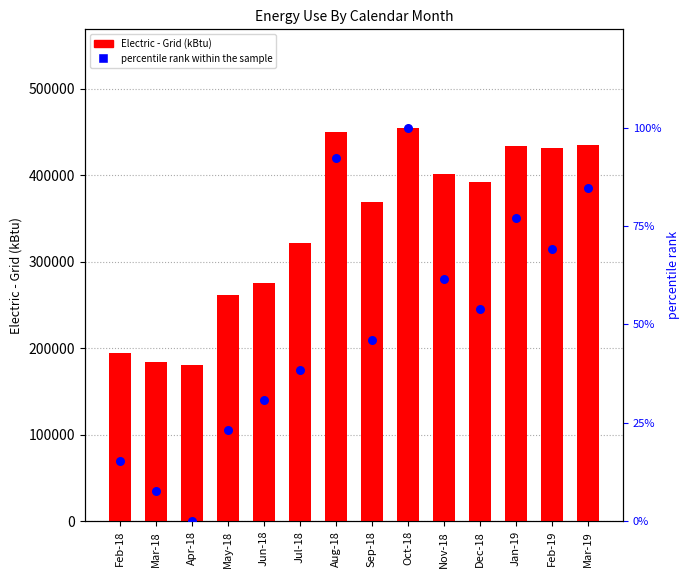

Is the value of Electric - Grid (kBtu) at Jan-19 greater than the value of percentile rank within the sample at Jul-18?

Yes